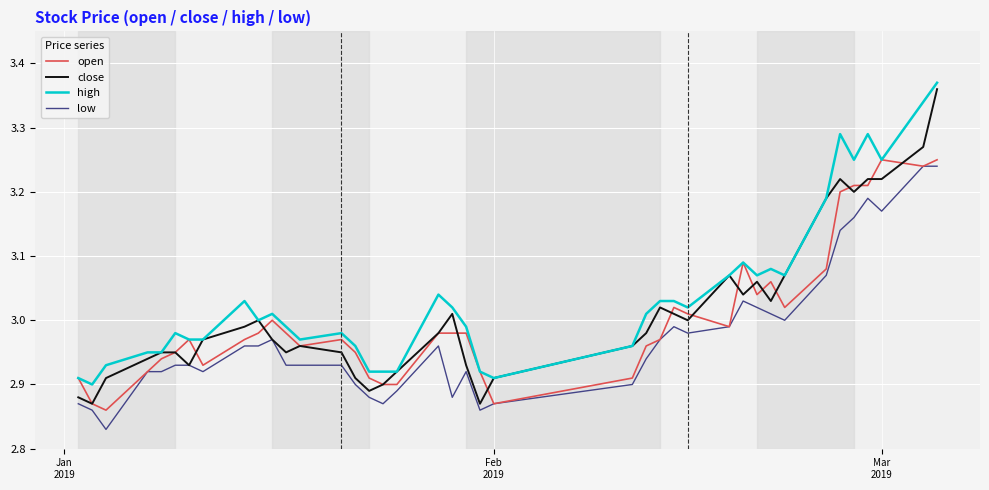

List the series in order of their peak value, highest first.

high, close, open, low